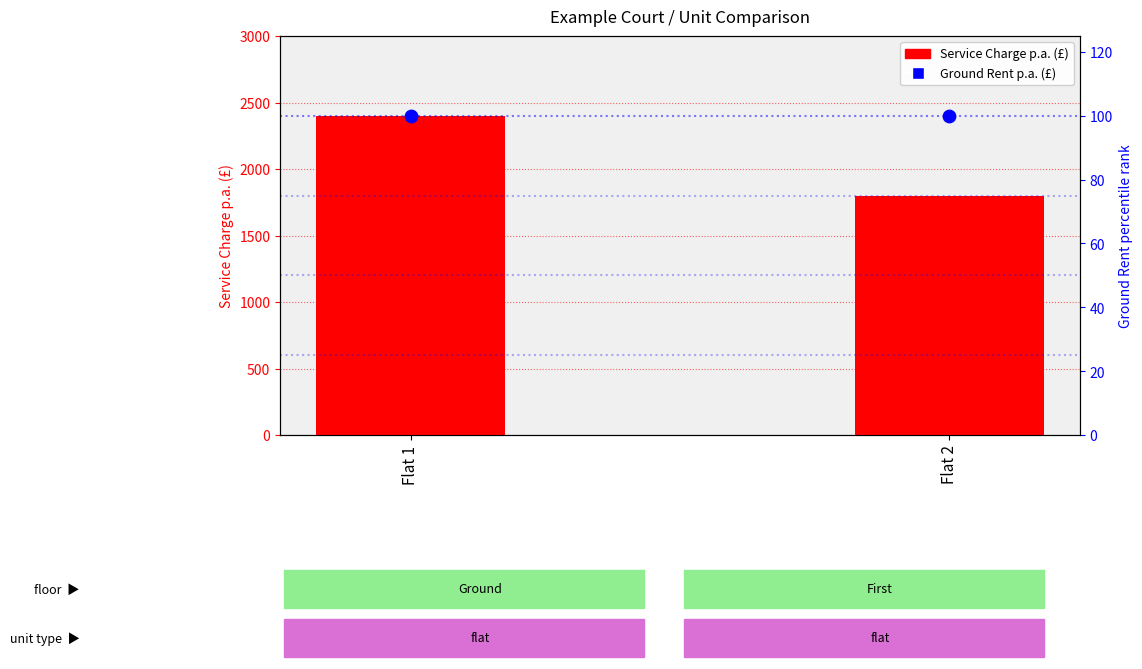

At how many categories does at least one series exceed 2162?

1